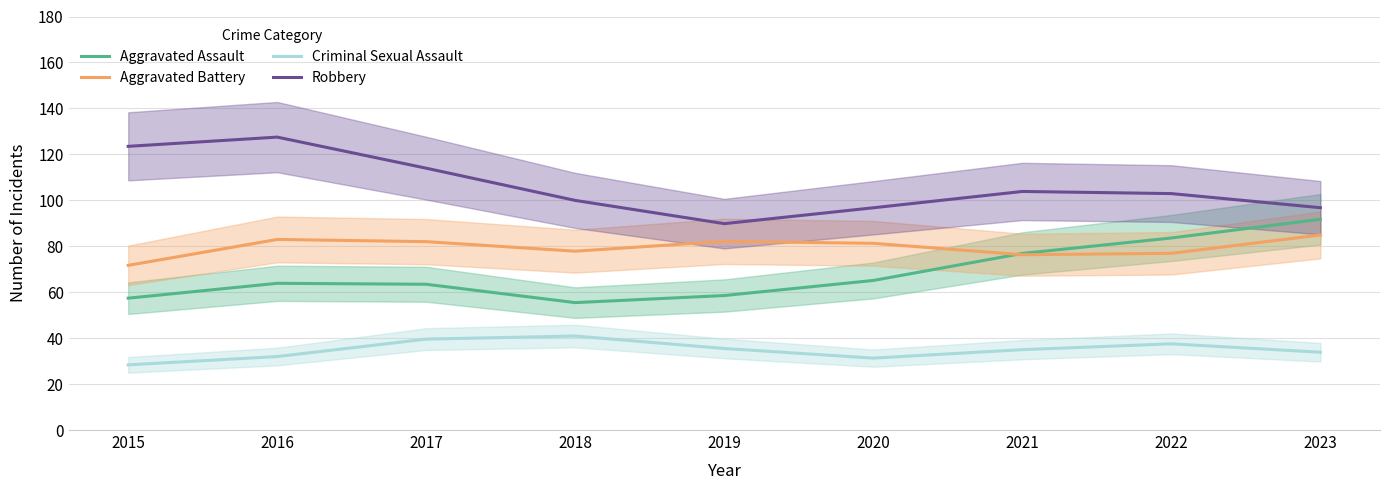

Which series has the largest total across all categories?

Robbery